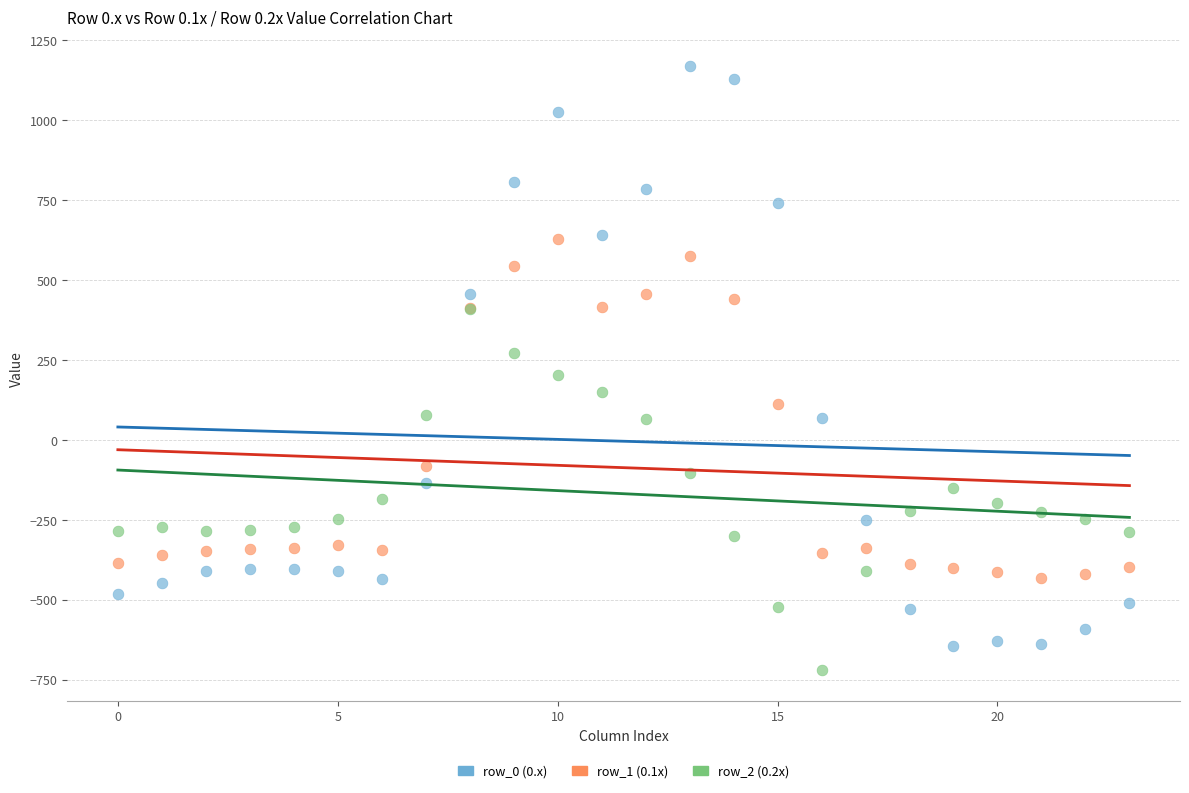

Which series contains the lowest Y value?

row_2 (0.2x)